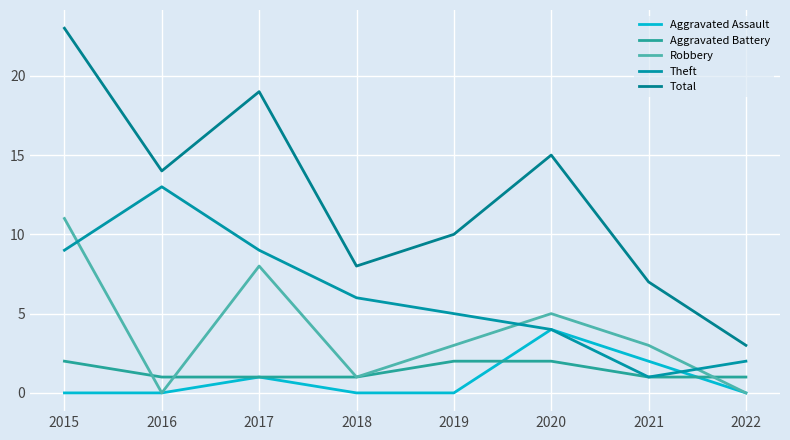

True or false: Total and Theft cross at least once.

False